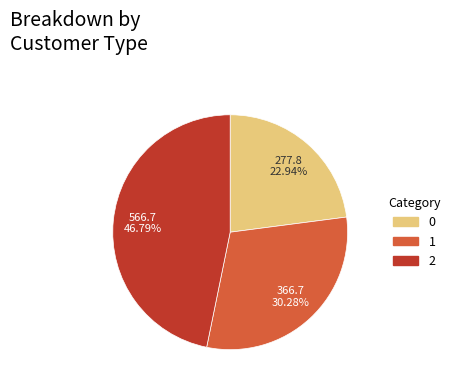

What is the ratio of the value at 1 to the value at 2?

0.6